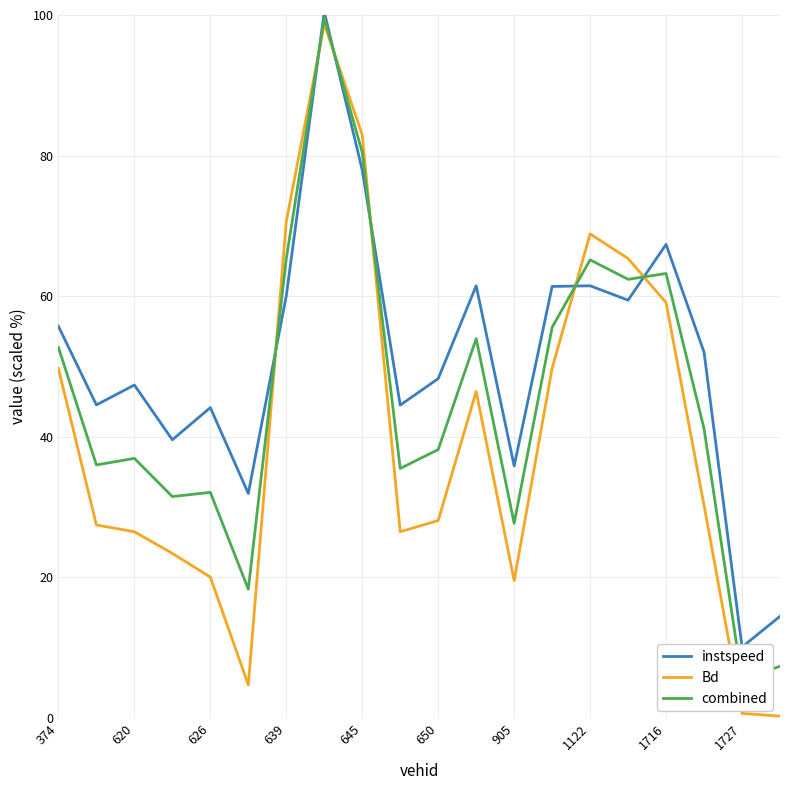

Rank the series at 11 from lowest to highest value.

Bd, combined, instspeed